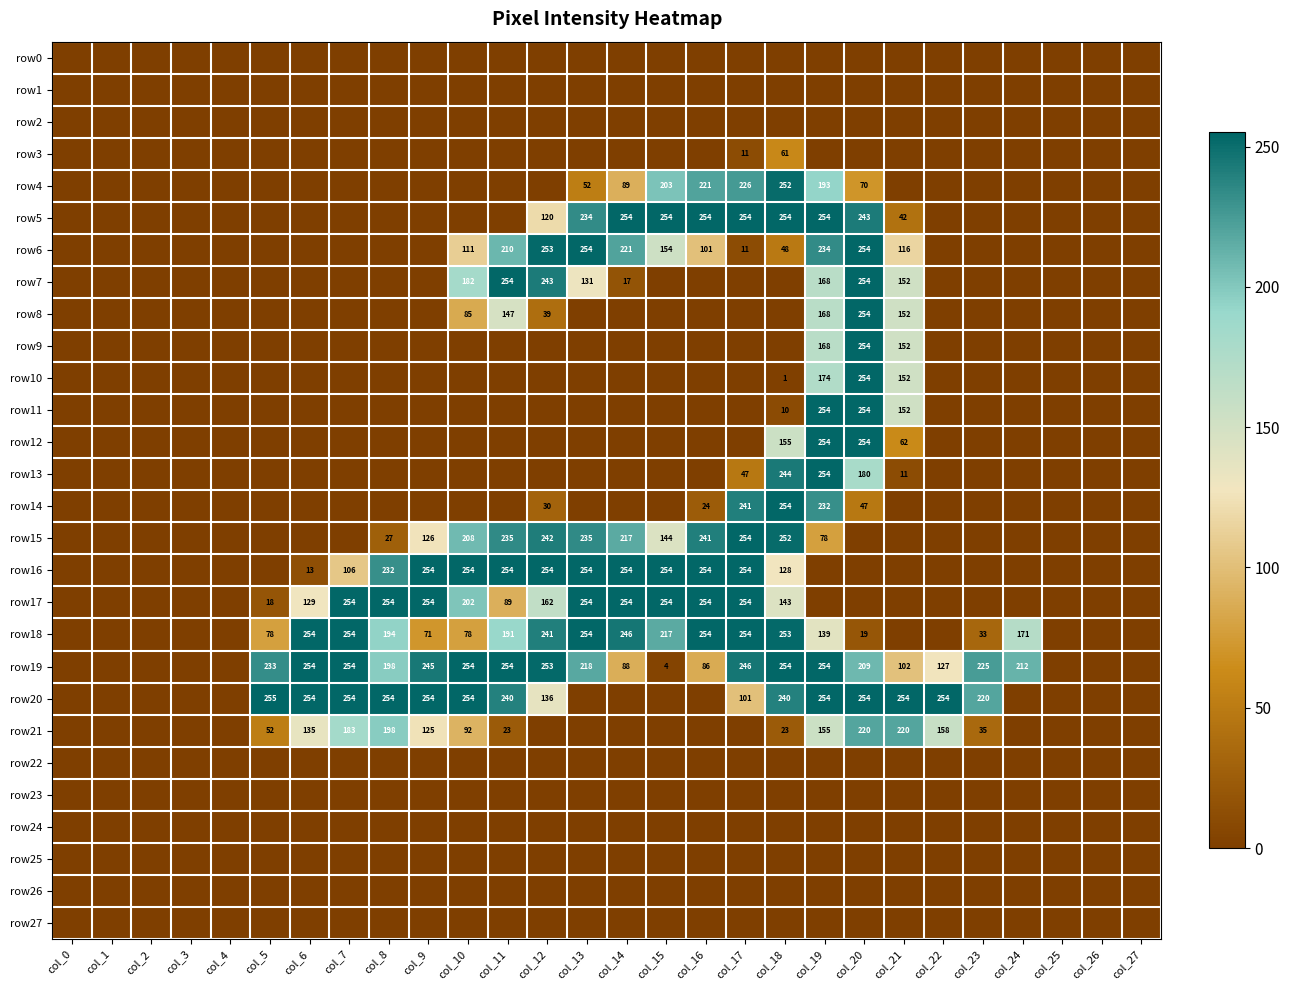

True or false: row18 has a value of 250 at col_11.

False